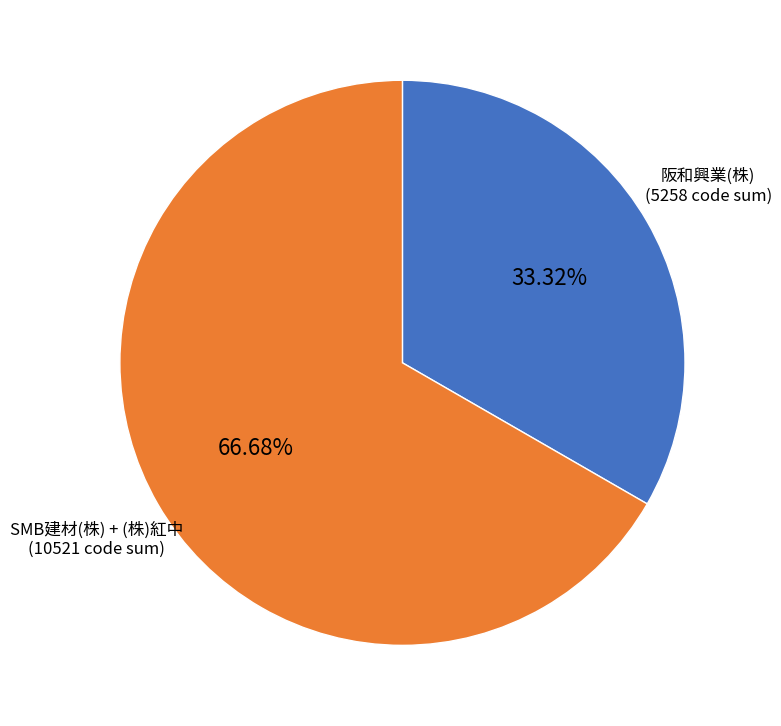

Is there a majority slice in this chart?

Yes